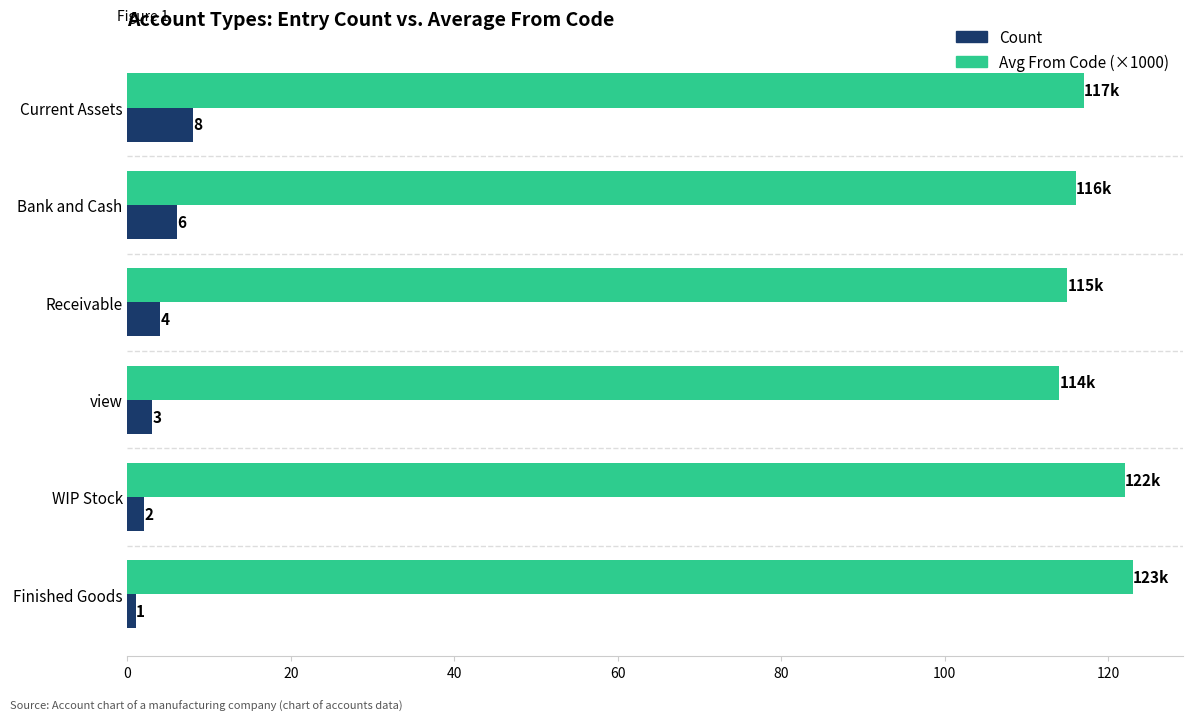

At which label does Count reach its minimum?

Finished Goods